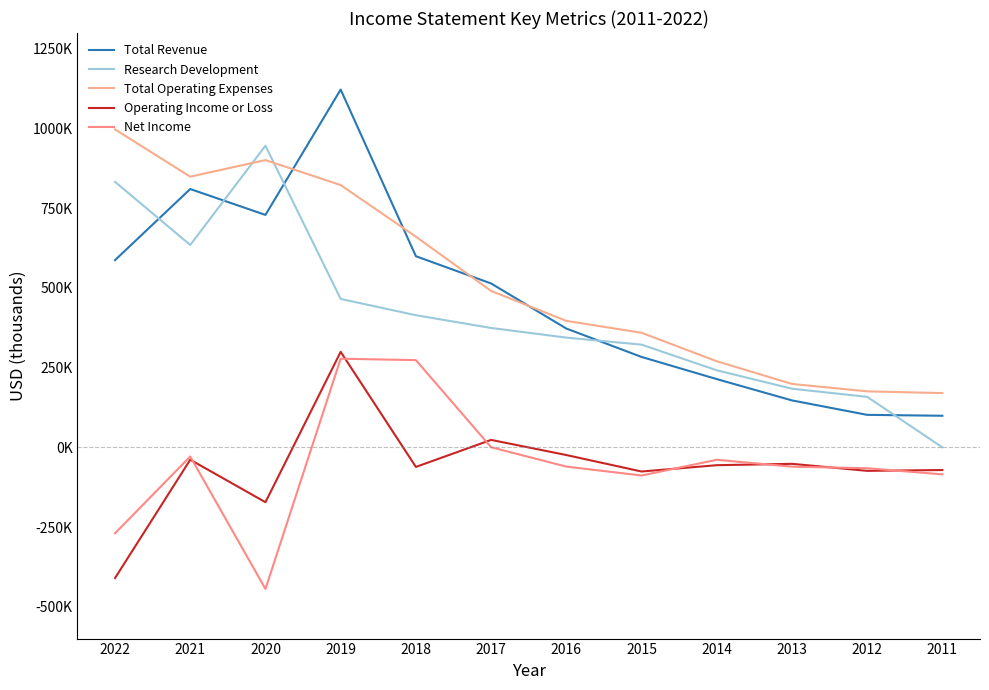

Is the value of Operating Income or Loss at 2013 greater than the value of Research Development at 2019?

No